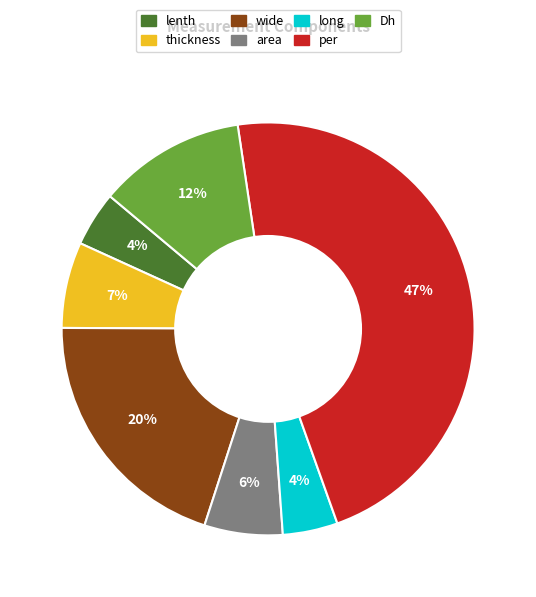

Which category has the biggest portion of the pie?

per